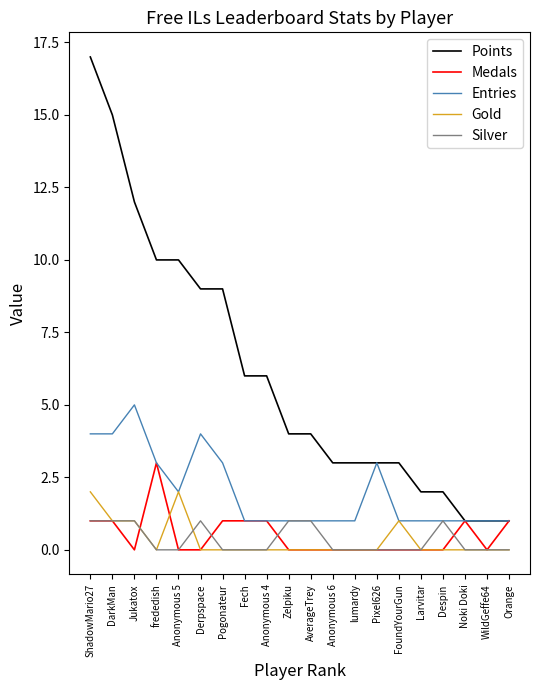

What is the total value across all series at AverageTrey?

6